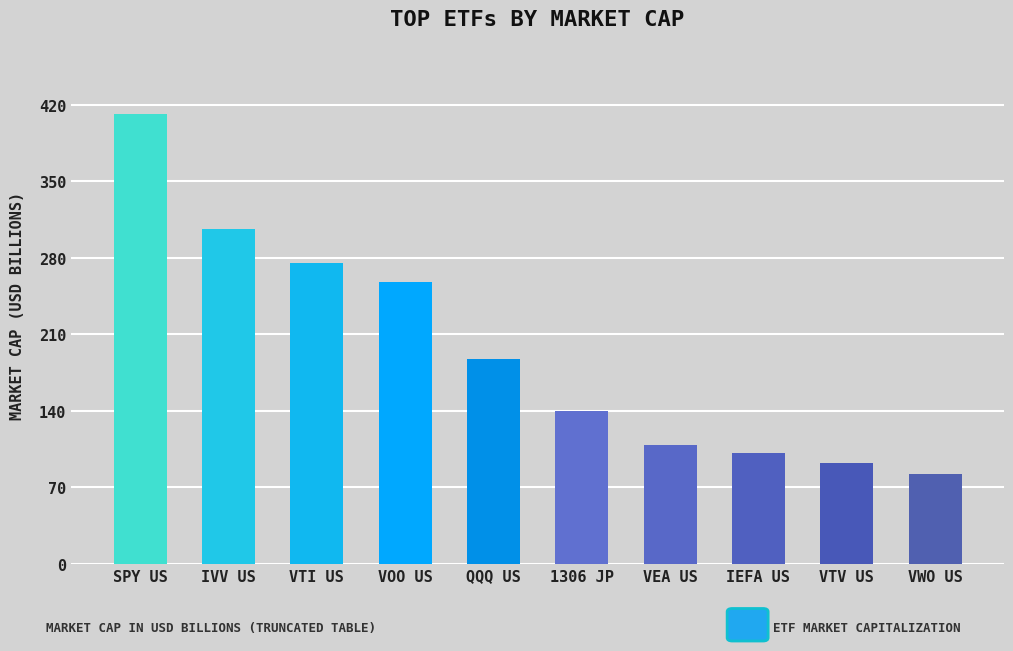

How many values are below 187?

5